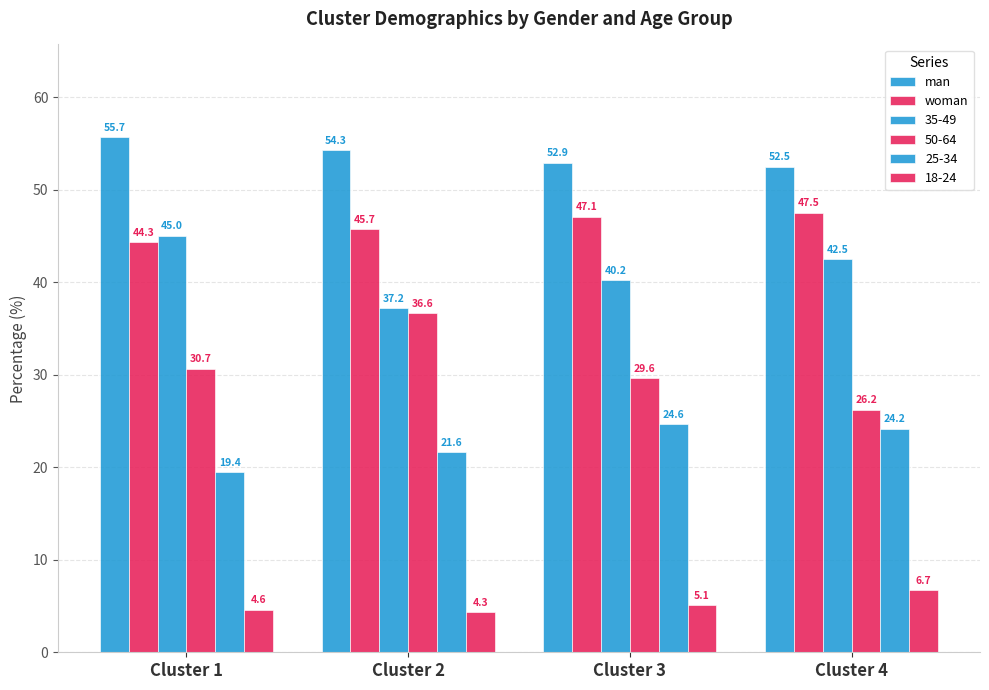

List the labels in order of man value, smallest first.

Cluster 4, Cluster 3, Cluster 2, Cluster 1